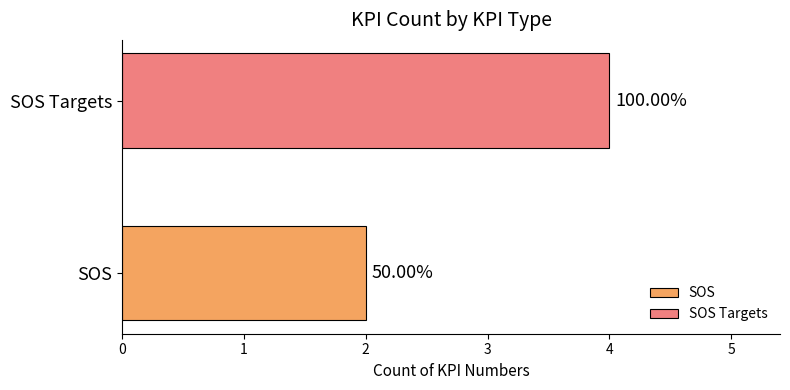

What are all the series names shown in the legend?

SOS, SOS Targets